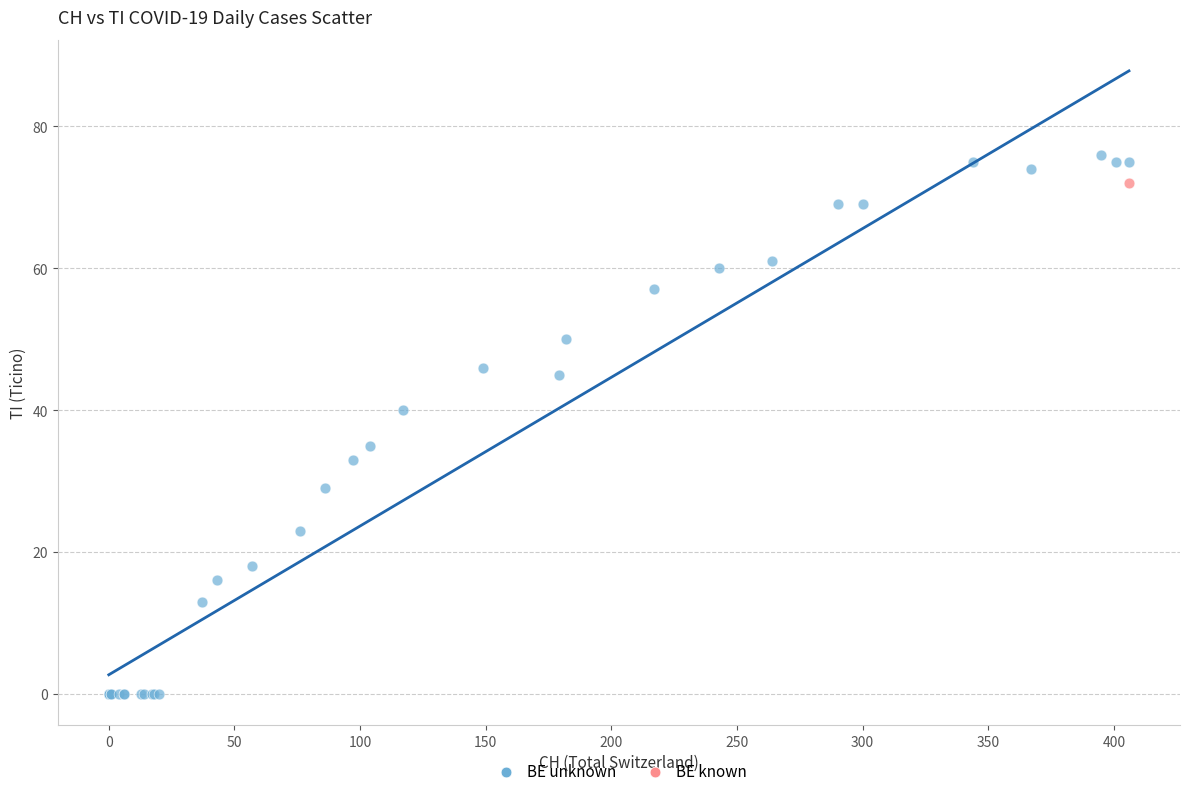

What are all the series names shown in the legend?

BE unknown, BE known